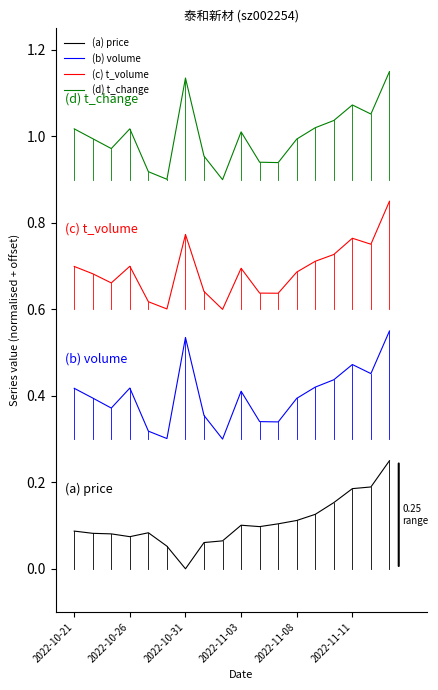

List the series in order of their peak value, highest first.

(d) t_change, (c) t_volume, (b) volume, (a) price